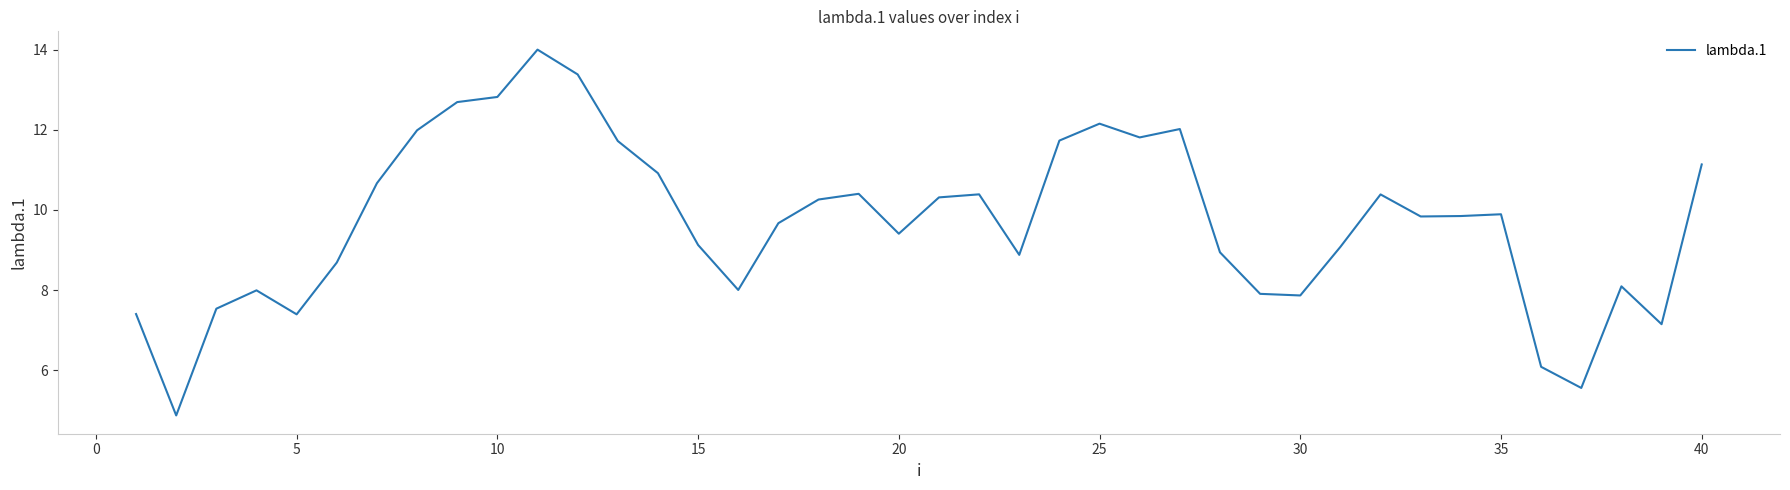

What is the difference between the maximum and minimum values?

9.1